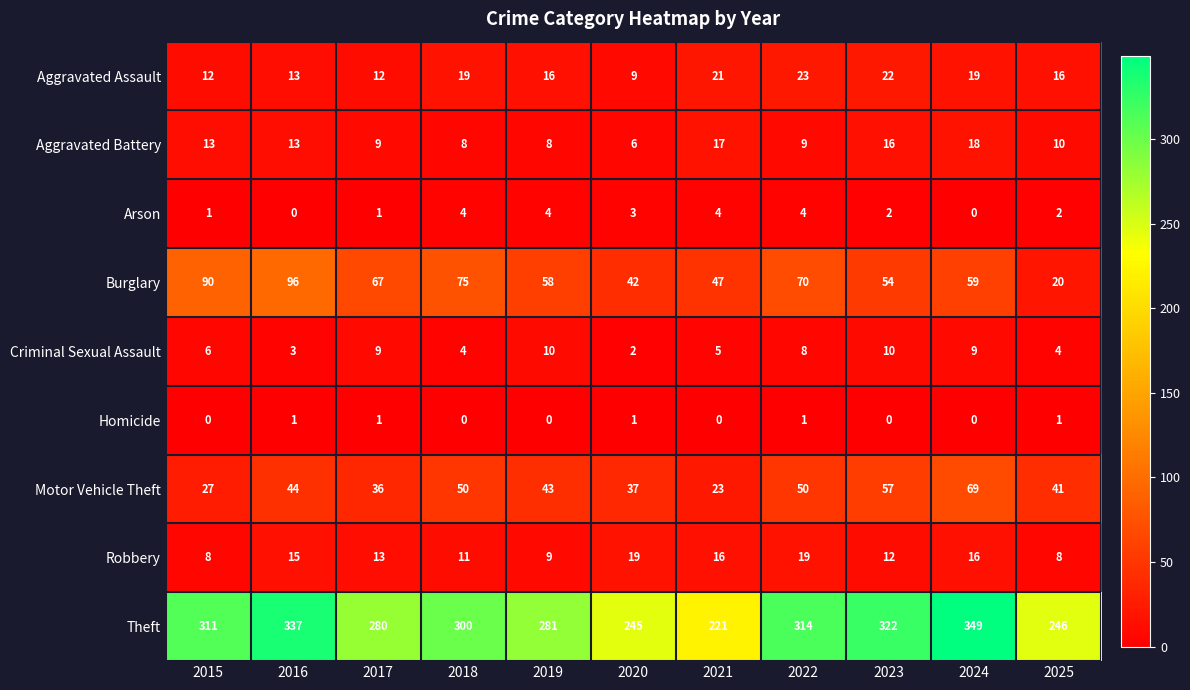

Rank the series at 2021 from lowest to highest value.

Homicide, Arson, Criminal Sexual Assault, Robbery, Aggravated Battery, Aggravated Assault, Motor Vehicle Theft, Burglary, Theft